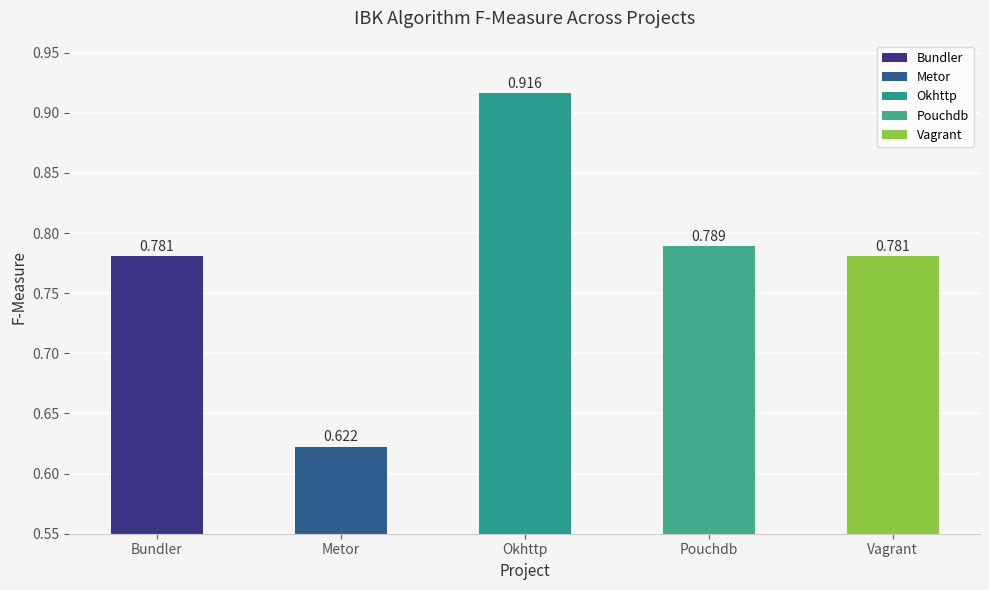

Does the chart contain stacked bars?

No